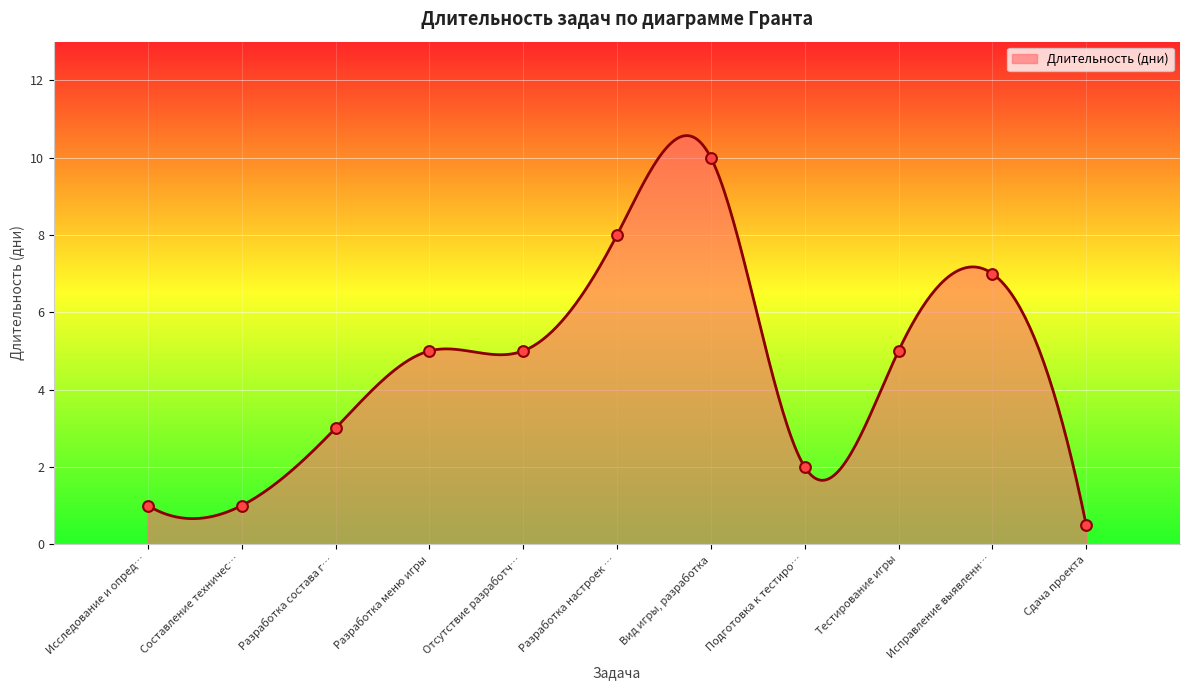

What is the maximum value for Длительность (дни)?

10.6